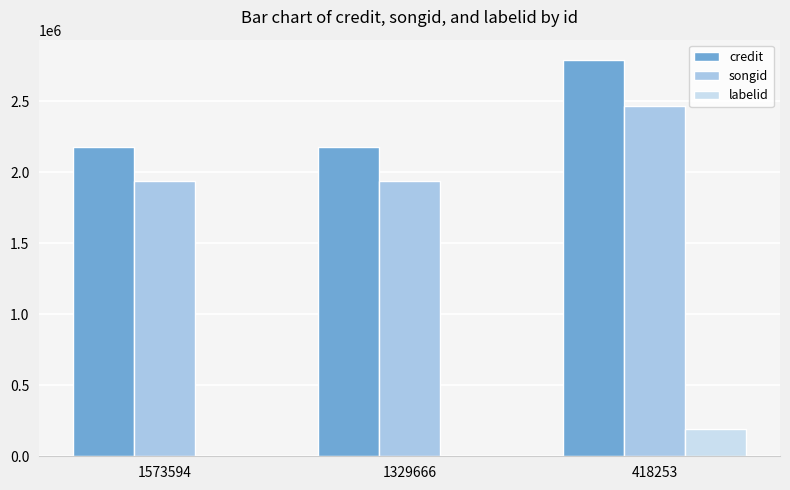

True or false: songid has a value of 394780 at 1573594.

False